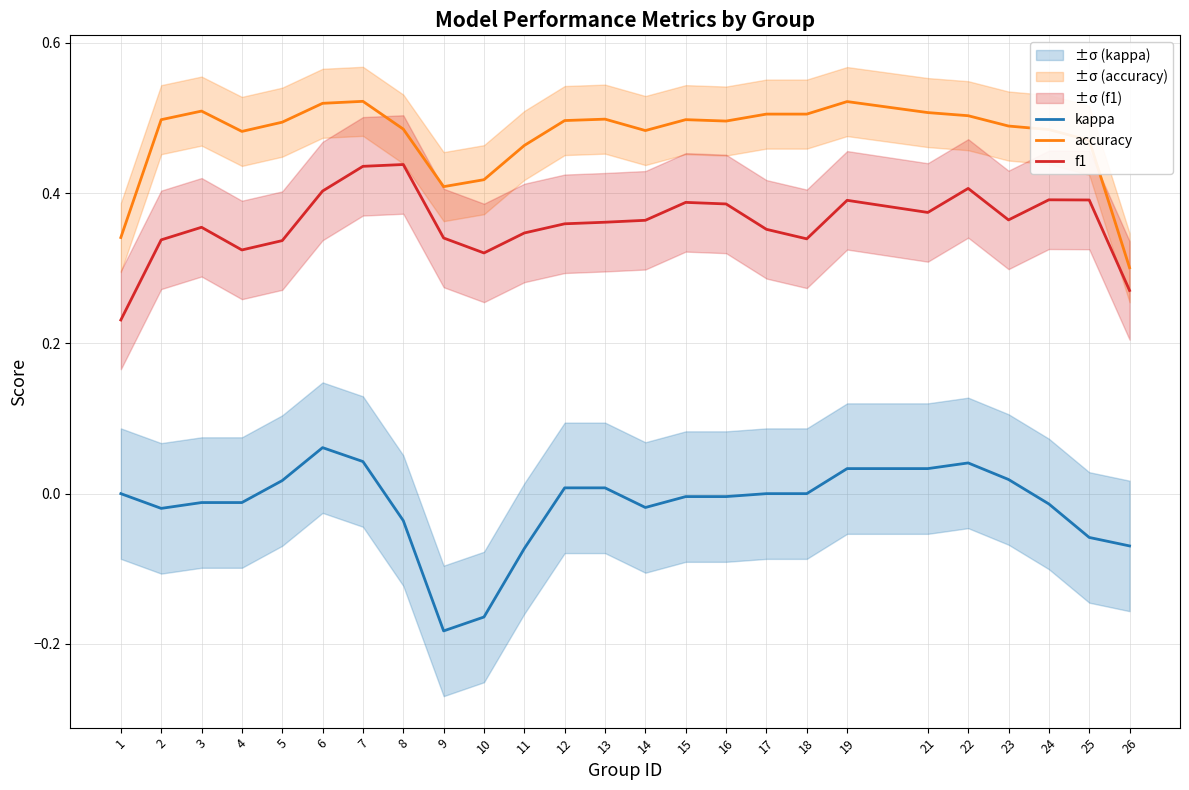

Which series has the largest total across all categories?

accuracy